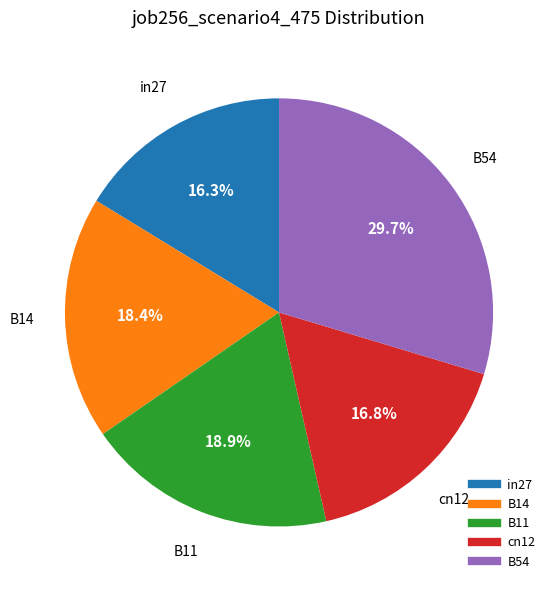

Which category has the biggest portion of the pie?

B54